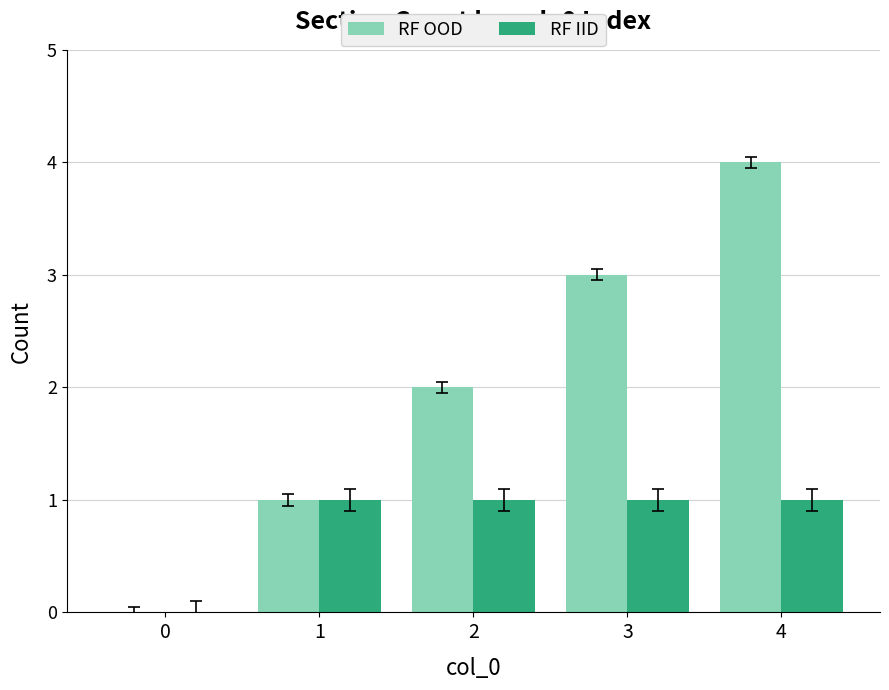

At which category is the sum across all series the highest?

4